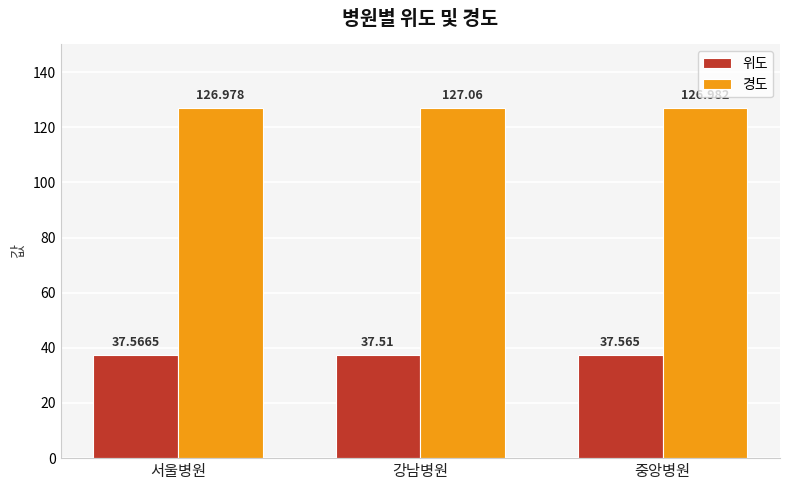

What is the label of the 3rd bar from the left?

중앙병원